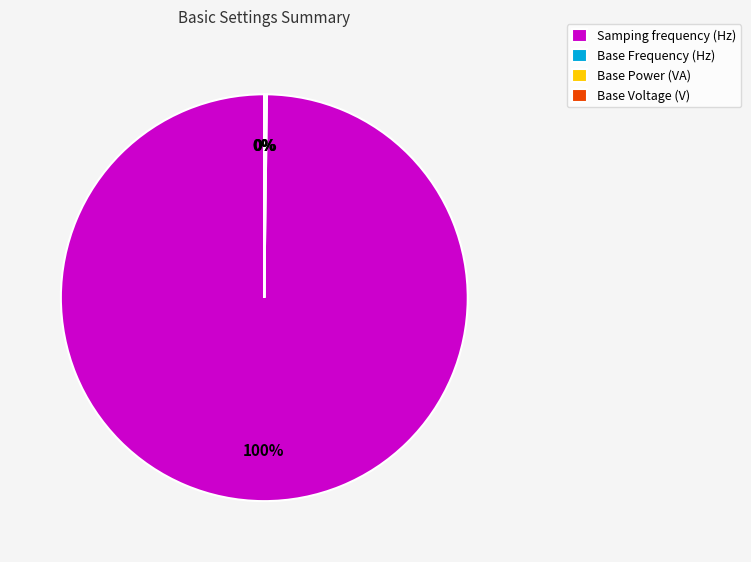

Is it true that Samping frequency (Hz) is 100% of the pie?

True